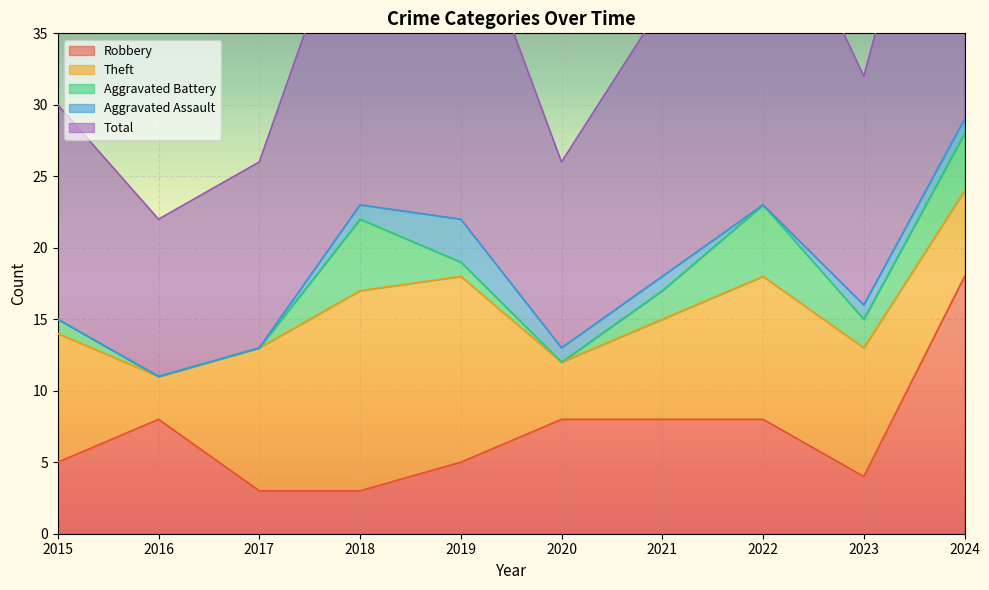

How many lines are shown in the chart?

5